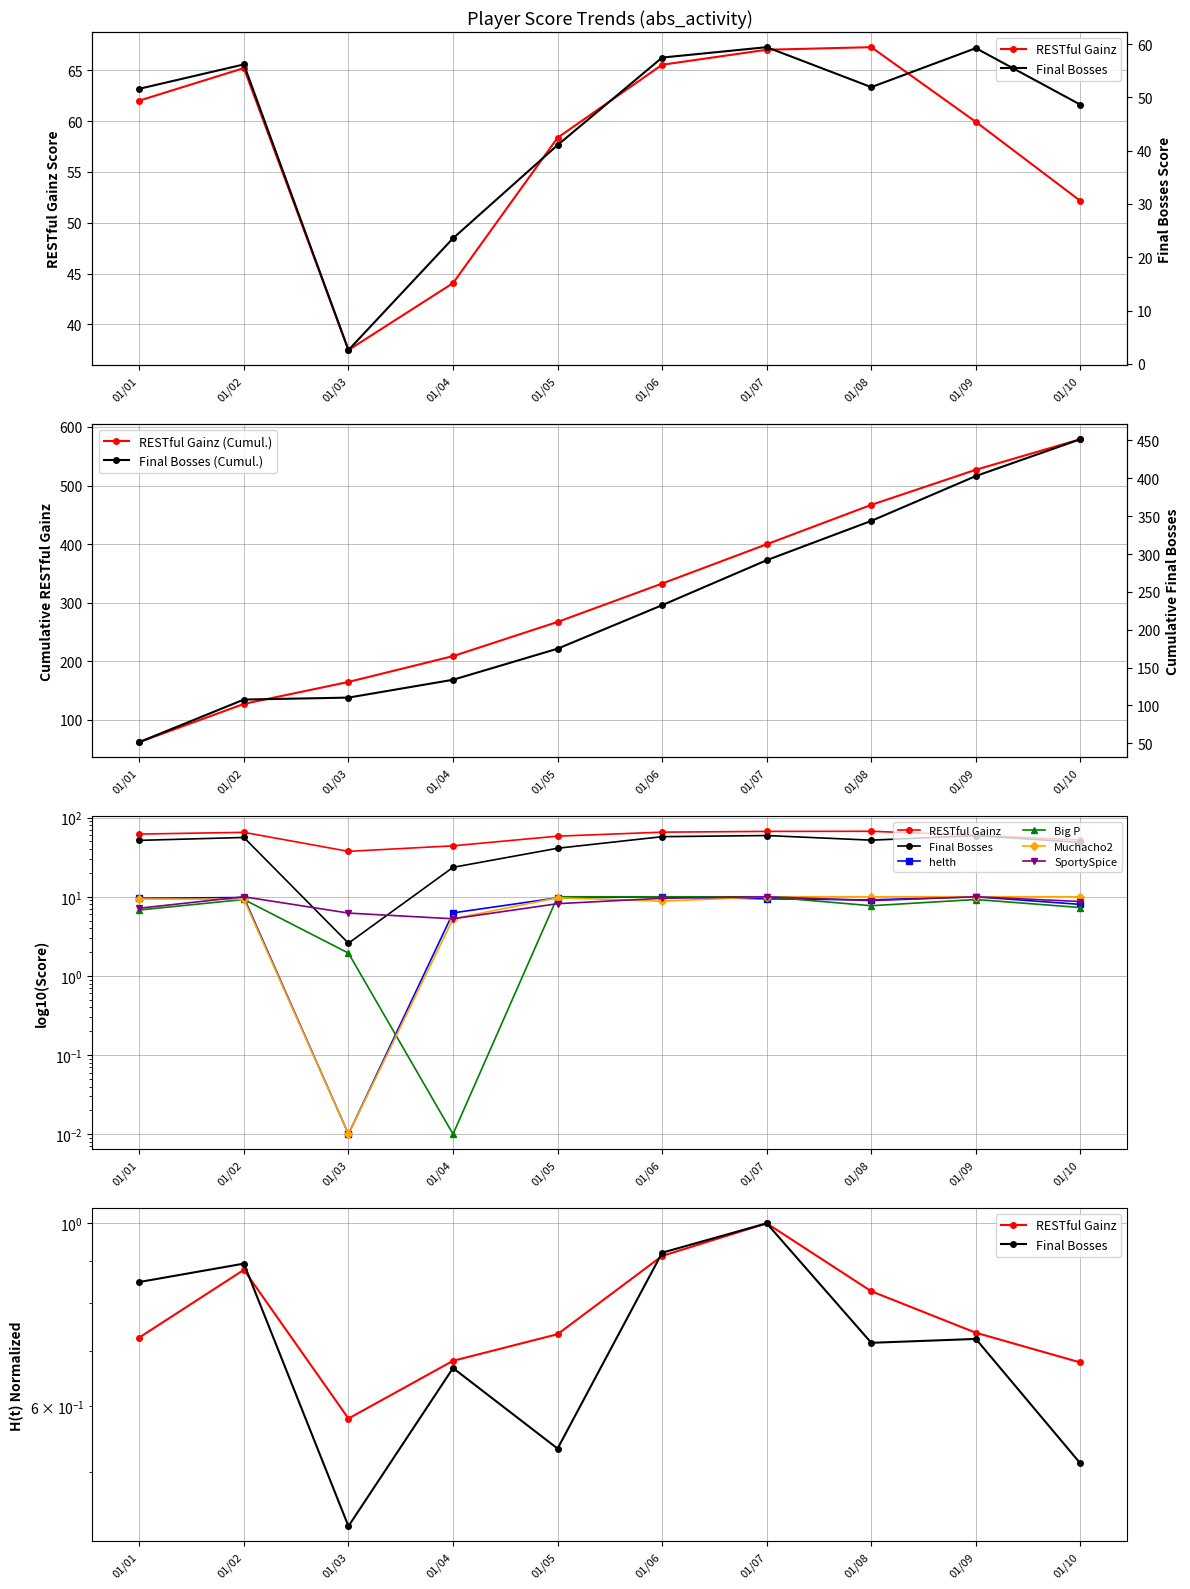

Which series has the widest spread of values?

Final Bosses